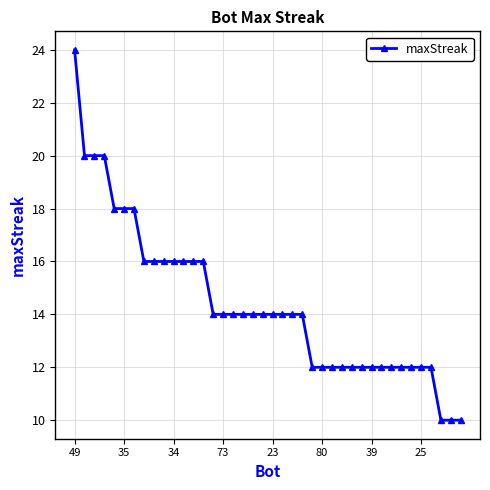

What is the value of the 22nd point from the left?

14